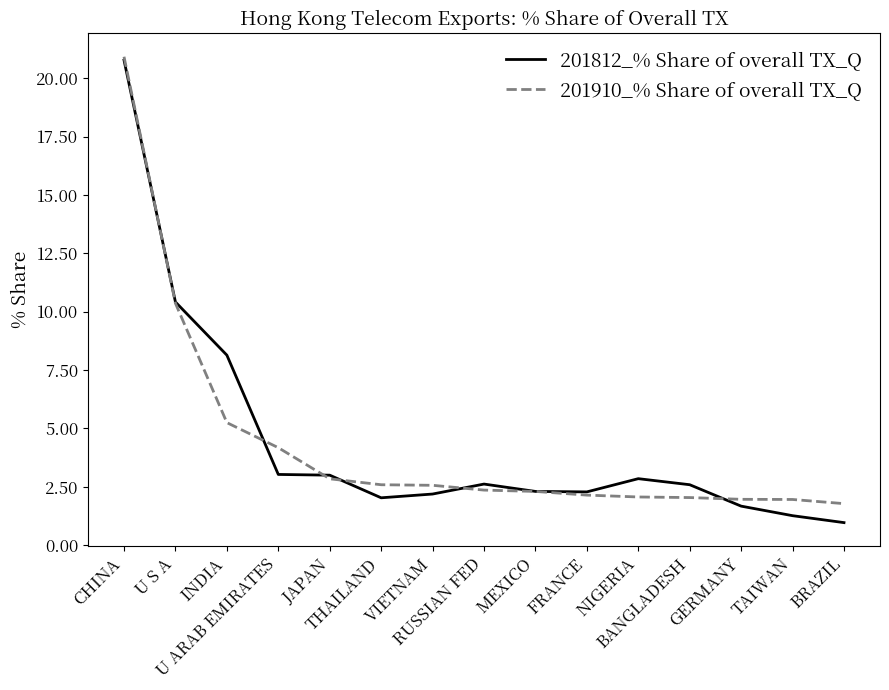

Which series has the widest spread of values?

201812_% Share of overall TX_Q